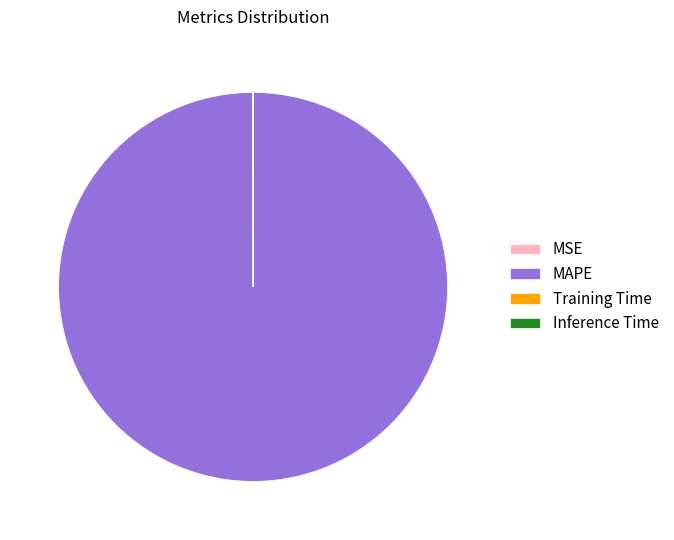

Is MAPE the majority of the pie?

Yes